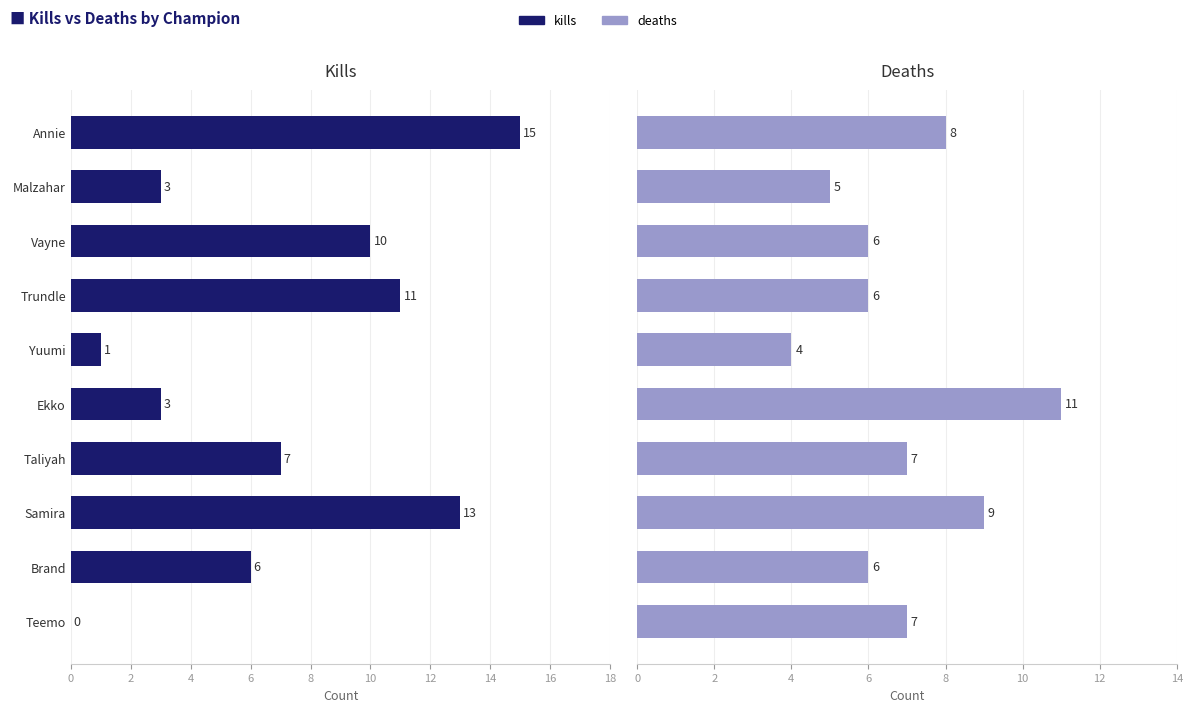

Reading left to right, transcribe all the data shown in this chart.

kills: 0	6	13	7	3	1	11	10	3	15
deaths: 7	6	9	7	11	4	6	6	5	8